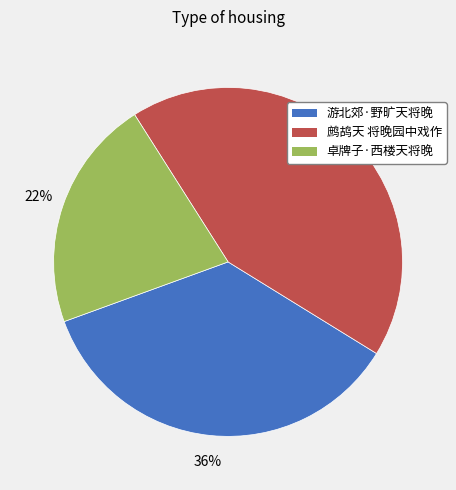

What is the smallest slice in the pie chart?

卓牌子·西楼天将晚